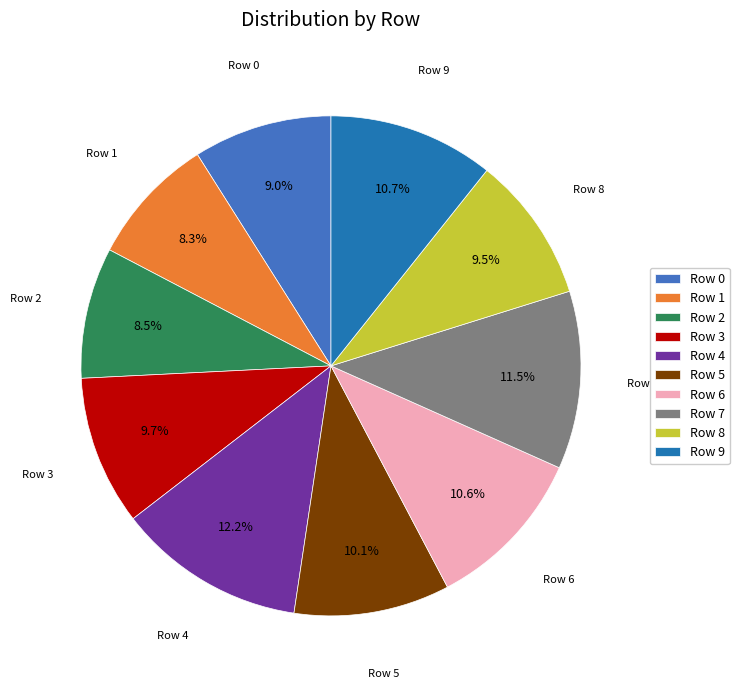

Which category has the biggest portion of the pie?

Row 4